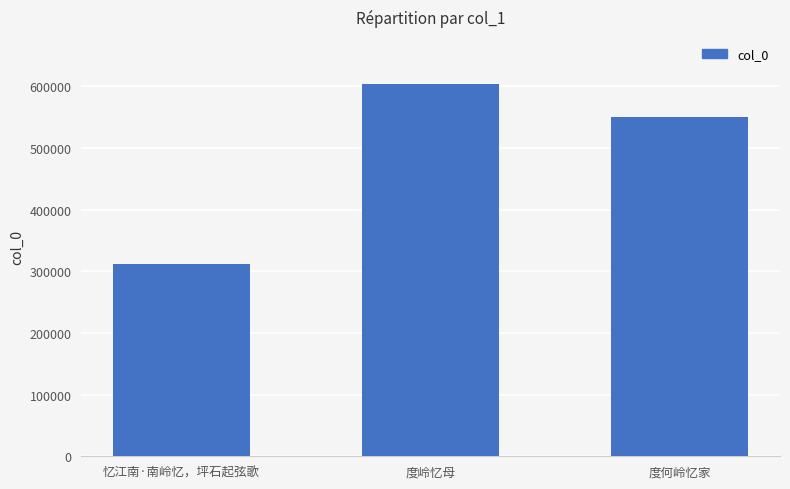

What is the sum of all values?

1467468